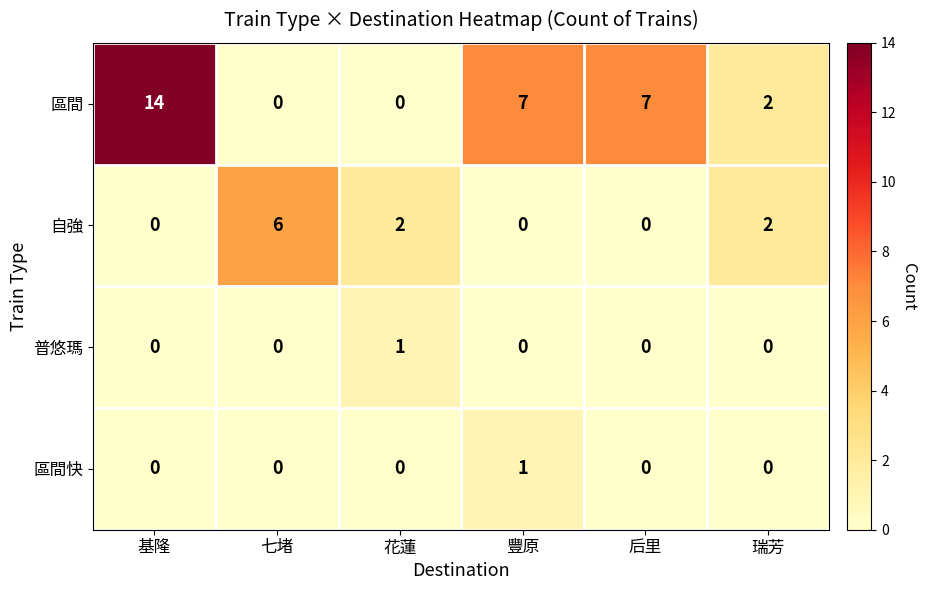

Is it true that 區間 equals 0 at 七堵?

True